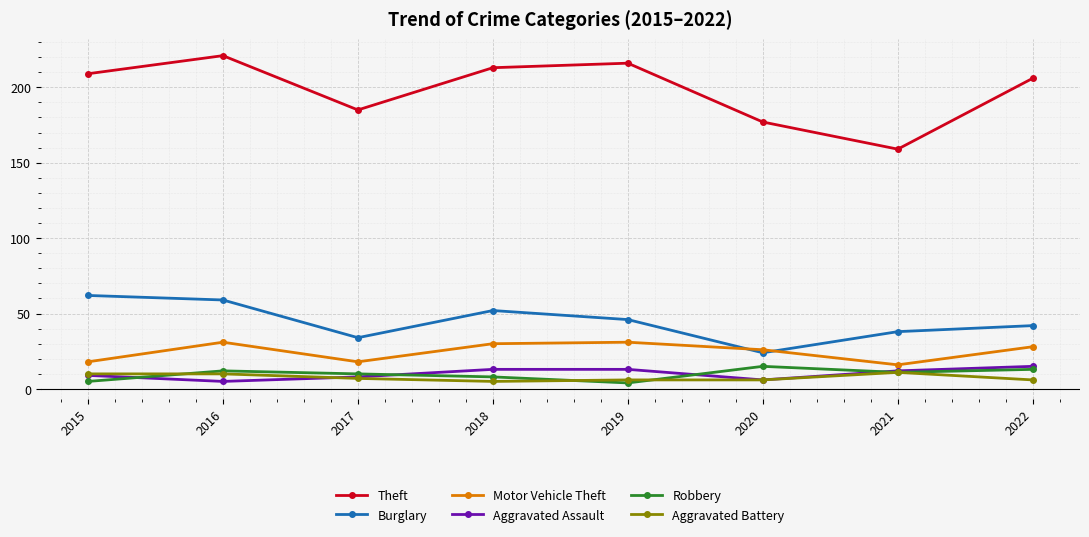

What is the sum of all Aggravated Battery values?

61